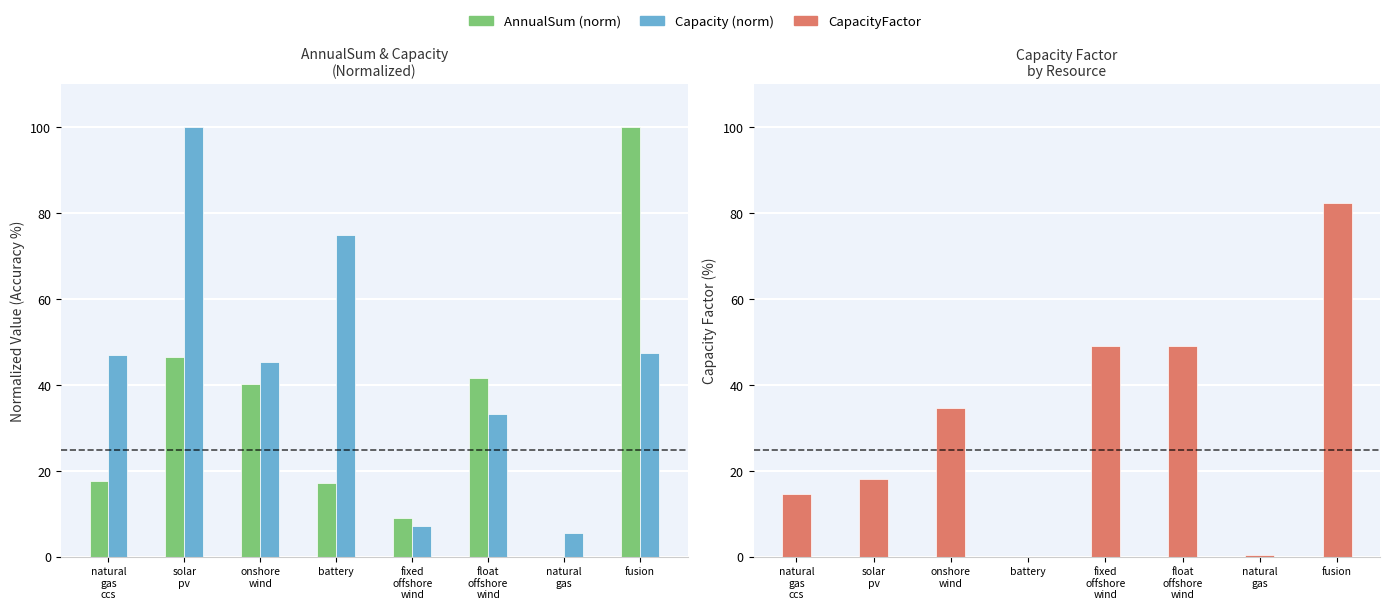

The AnnualSum (norm) series shows 0.1 at natural
gas. True or false?

True